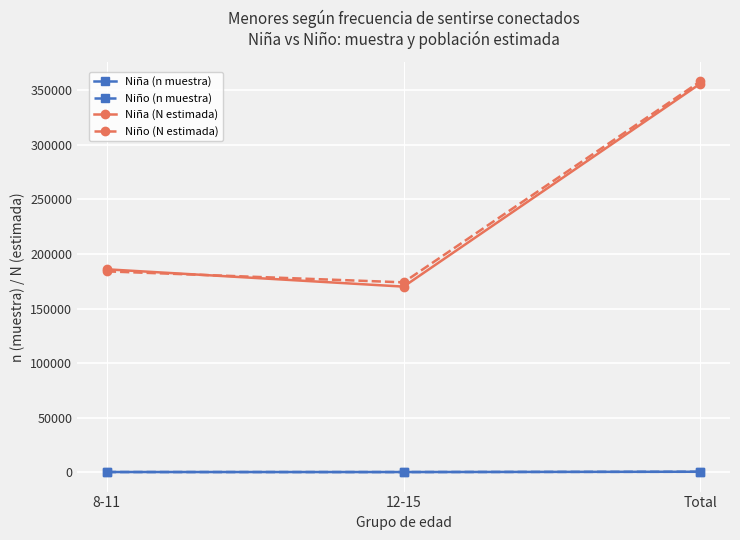

What is the difference between the maximum and minimum values in the Niño (N estimada) series?

184098